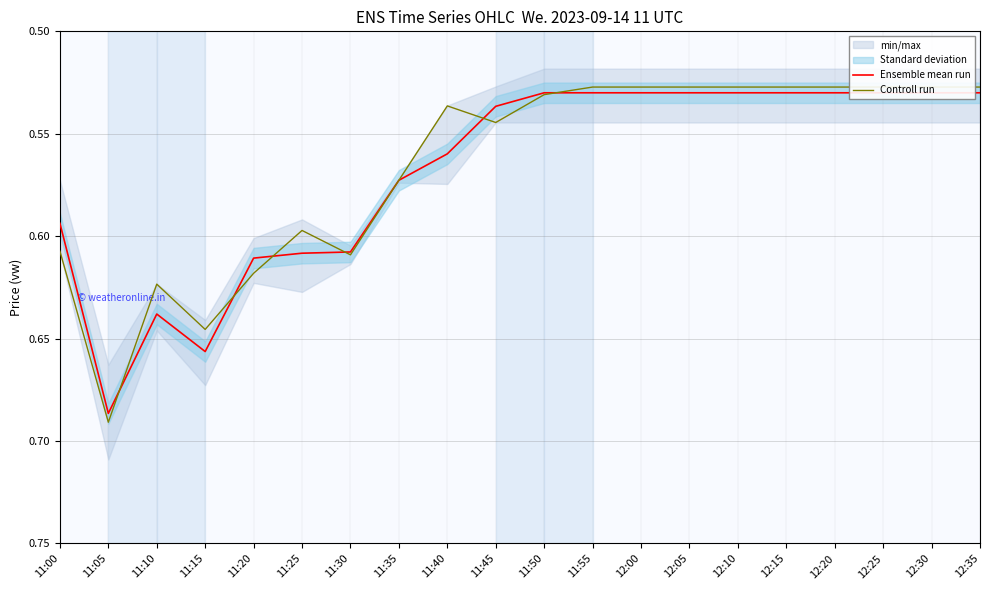

Reading left to right, what are all the values shown in this chart?

Ensemble mean run: 11:00=0.6	11:05=0.7	11:10=0.6	11:15=0.7	11:20=0.6	11:25=0.6	11:30=0.6	11:35=0.6	11:40=0.6	11:45=0.5	11:50=0.5	11:55=0.5	12:00=0.5	12:05=0.5	12:10=0.5	12:15=0.5	12:20=0.5	12:25=0.5	12:30=0.5	12:35=0.5
Controll run: 11:00=0.6	11:05=0.7	11:10=0.6	11:15=0.6	11:20=0.6	11:25=0.6	11:30=0.6	11:35=0.6	11:40=0.5	11:45=0.5	11:50=0.5	11:55=0.5	12:00=0.5	12:05=0.5	12:10=0.5	12:15=0.5	12:20=0.5	12:25=0.5	12:30=0.5	12:35=0.5